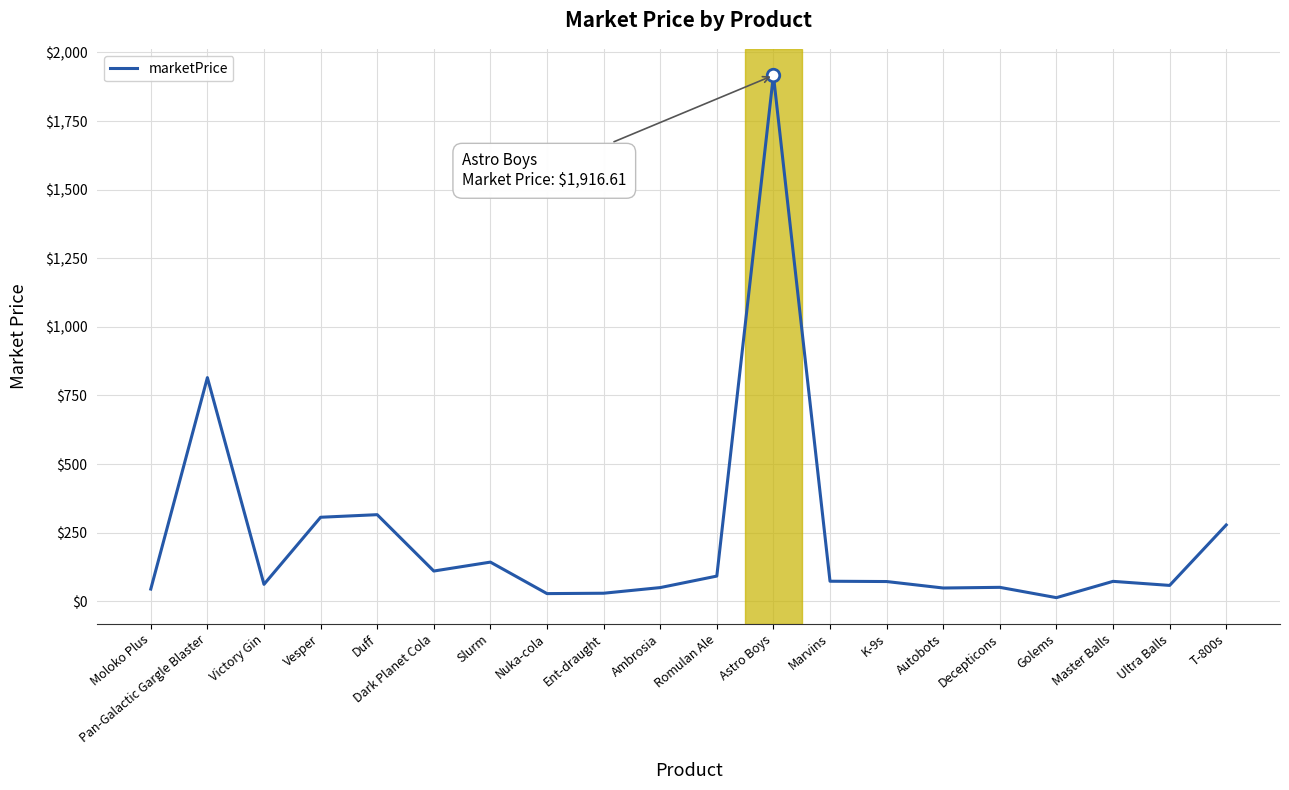

Approximately how many times larger is the value at Ambrosia compared to Romulan Ale?

0.5